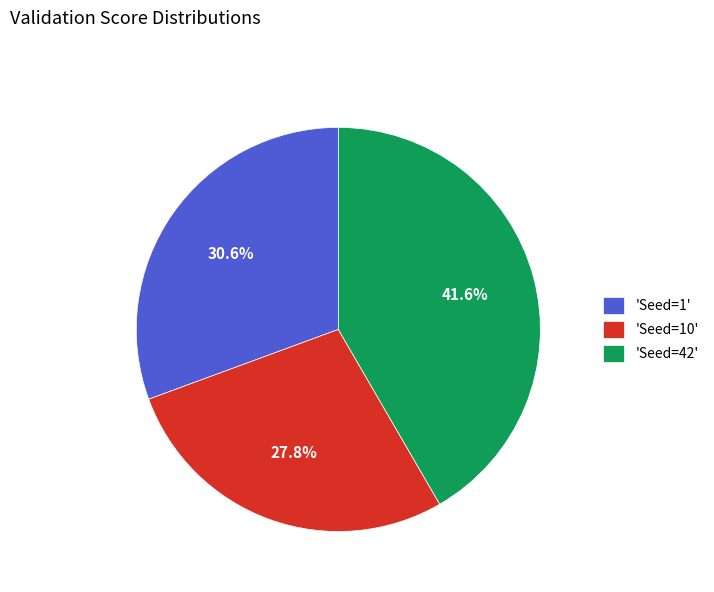

Between 'Seed=42' and 'Seed=10', which is larger?

'Seed=42'